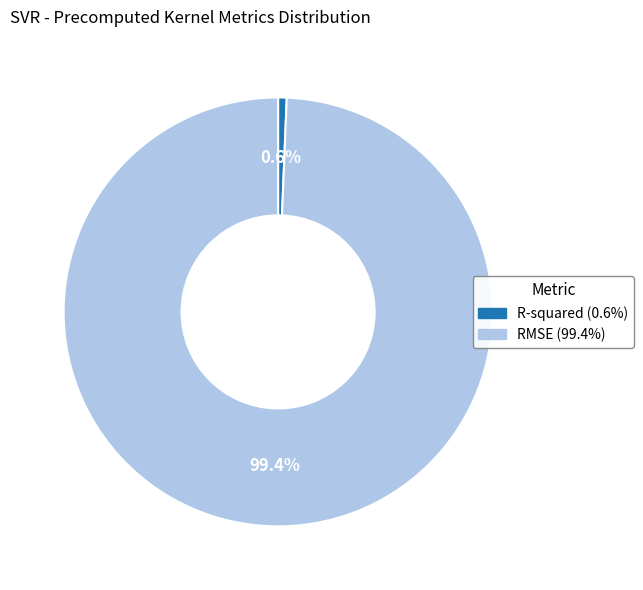

Do RMSE and R-squared together represent more than half of the pie?

Yes